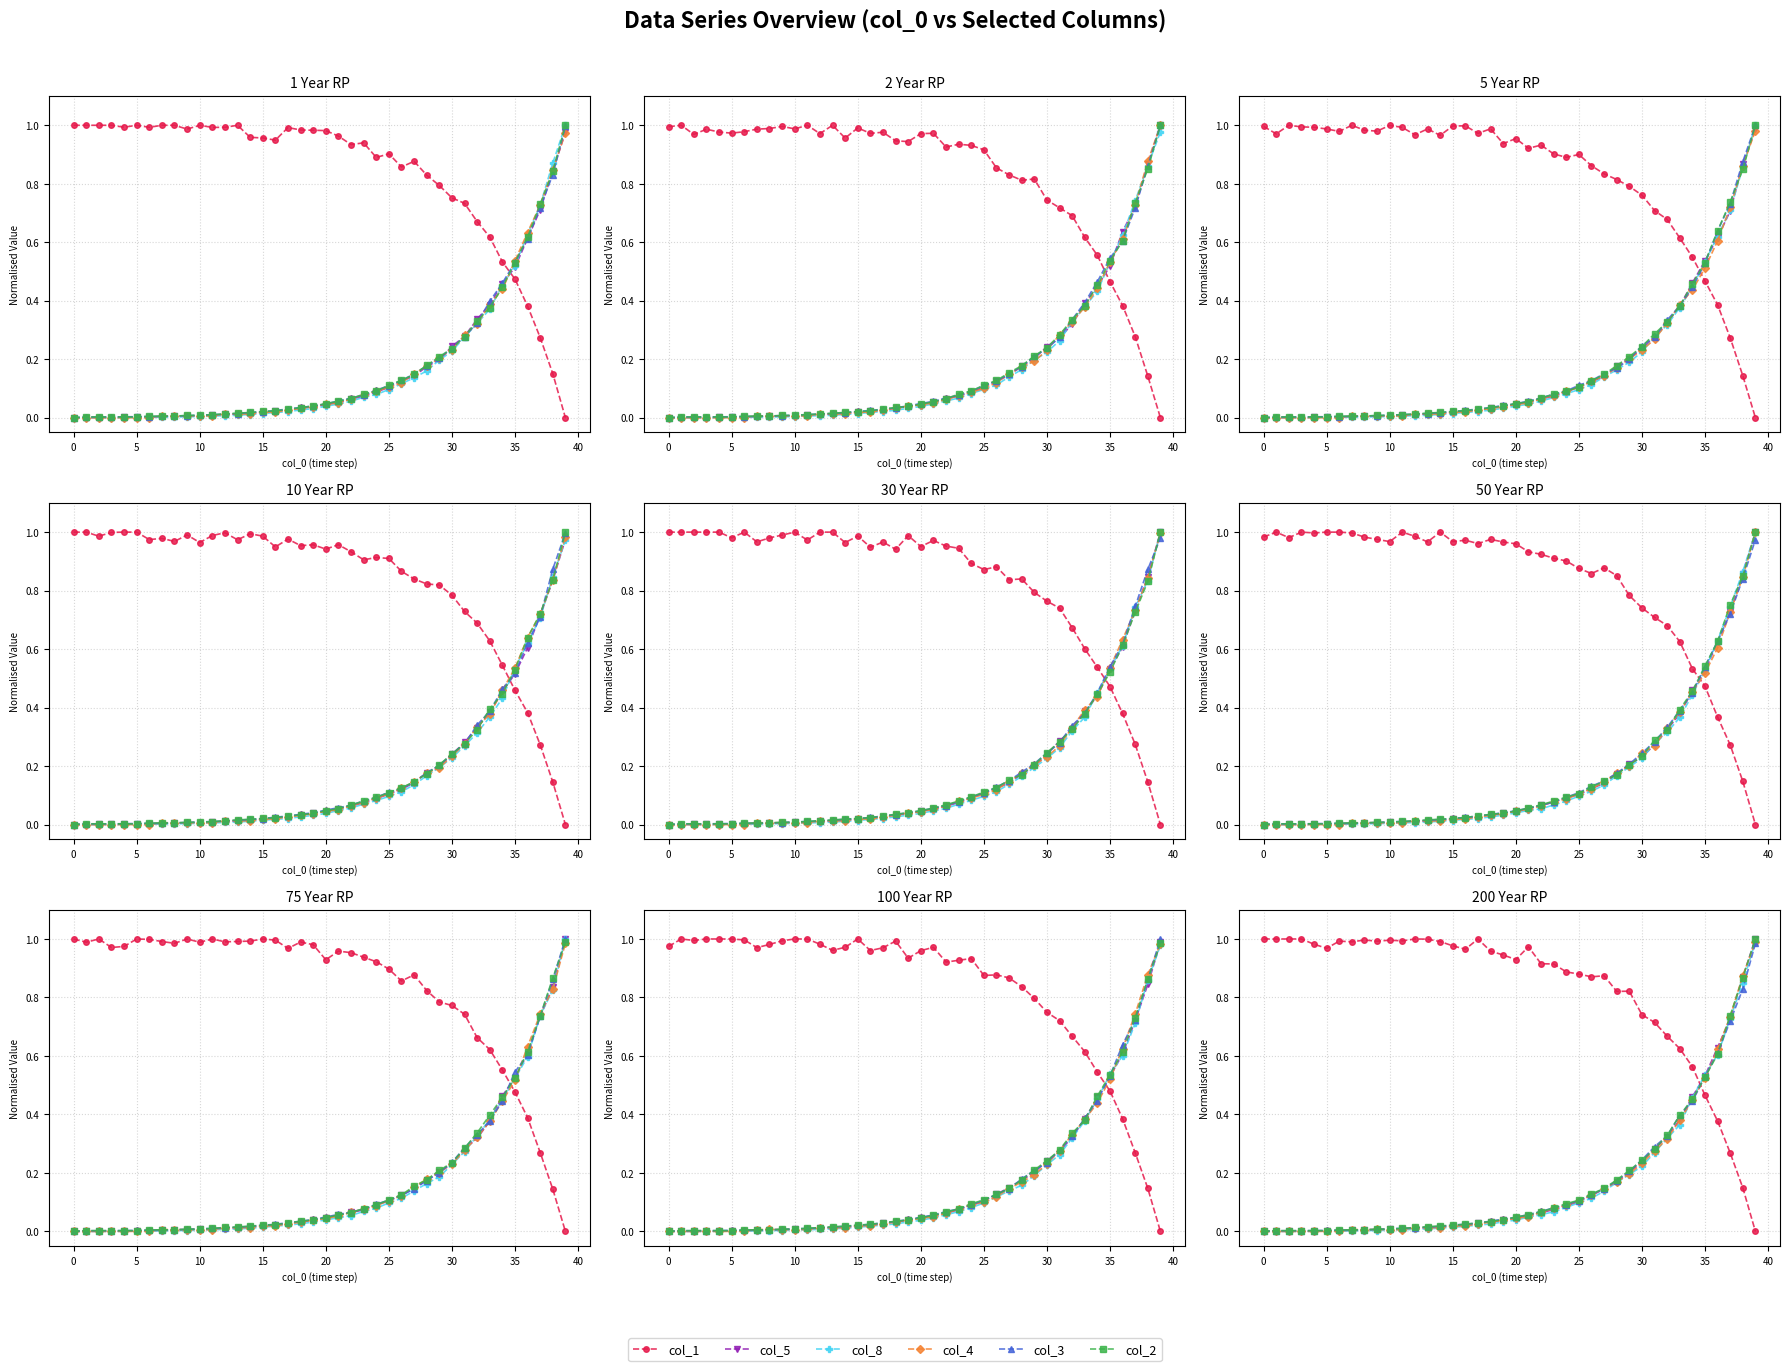

What is the difference between the maximum and second lowest values in the col_5 series?

1.0